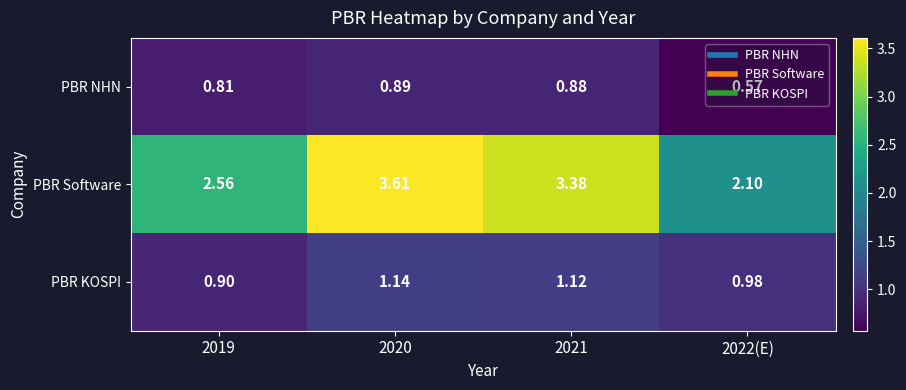

At 2022(E), list the series in order from smallest to largest.

PBR NHN, PBR KOSPI, PBR Software